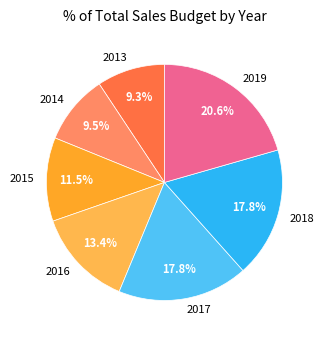

Does 2018 represent more than half of the total?

No